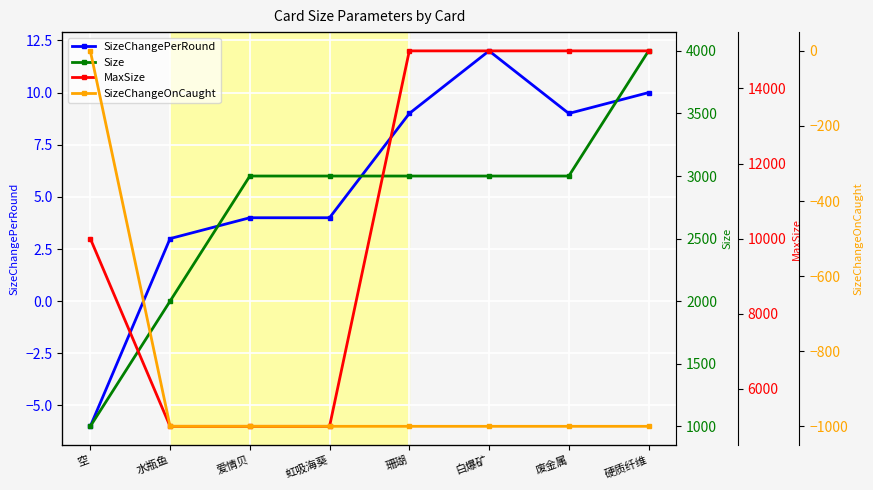

What position from the left is 爱情贝?

3